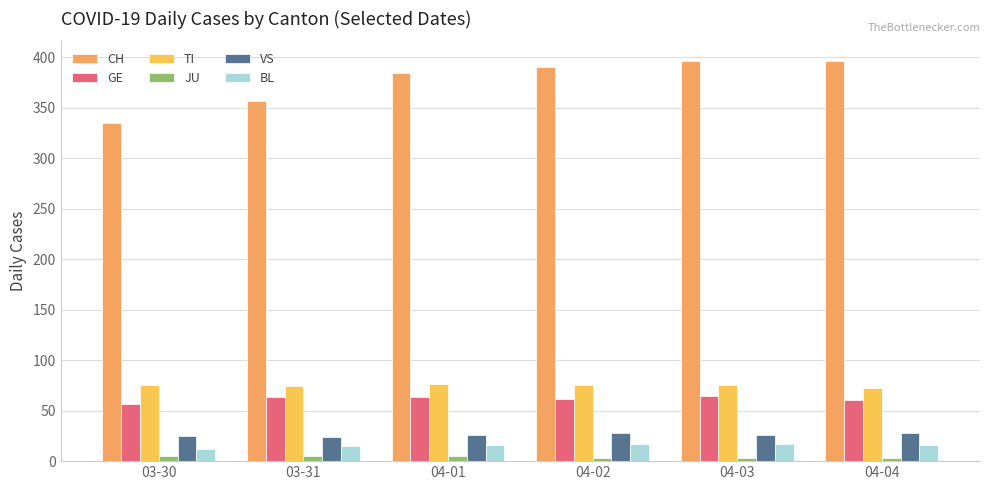

Reading right to left, extract all data points from this chart.

CH: 04-04=396	04-03=396	04-02=390	04-01=384	03-31=357	03-30=335
GE: 04-04=61	04-03=65	04-02=62	04-01=64	03-31=64	03-30=57
TI: 04-04=72	04-03=75	04-02=75	04-01=76	03-31=74	03-30=75
JU: 04-04=3	04-03=3	04-02=3	04-01=5	03-31=5	03-30=5
VS: 04-04=28	04-03=26	04-02=28	04-01=26	03-31=24	03-30=25
BL: 04-04=16	04-03=17	04-02=17	04-01=16	03-31=15	03-30=12